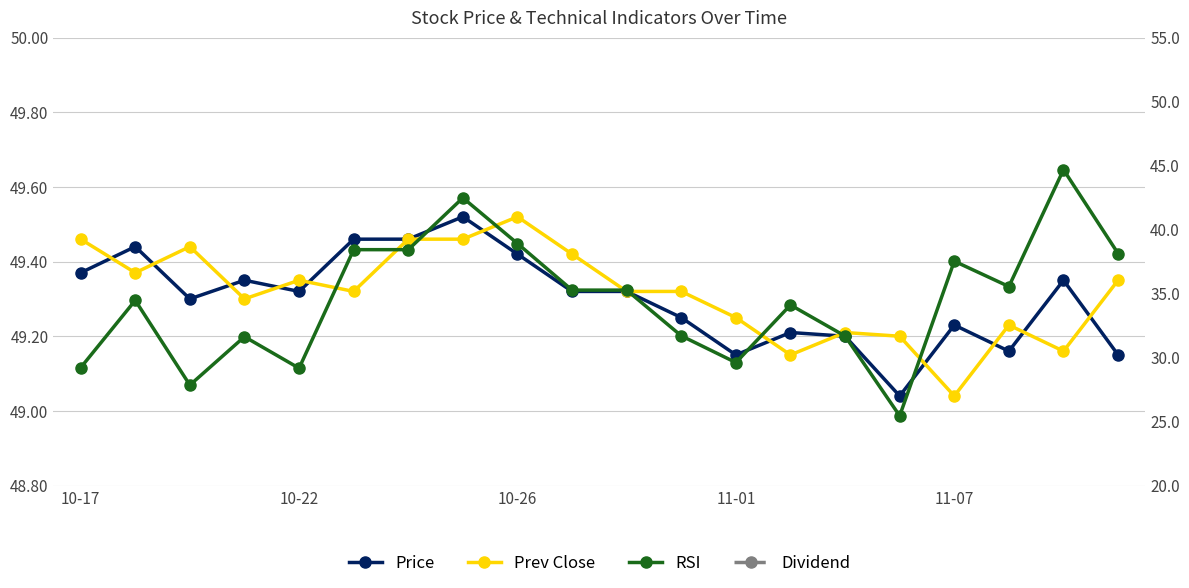

Which category has the highest value in the Price series?

7